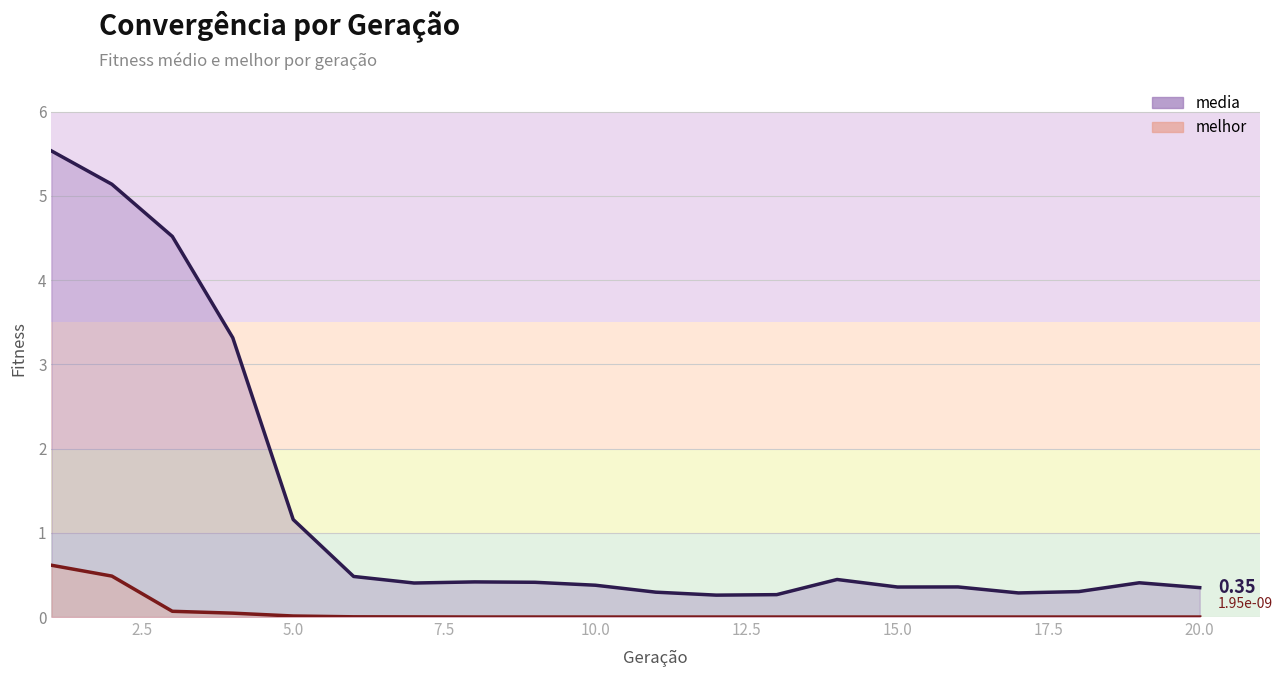

Does the chart display data point markers on the line(s)?

No